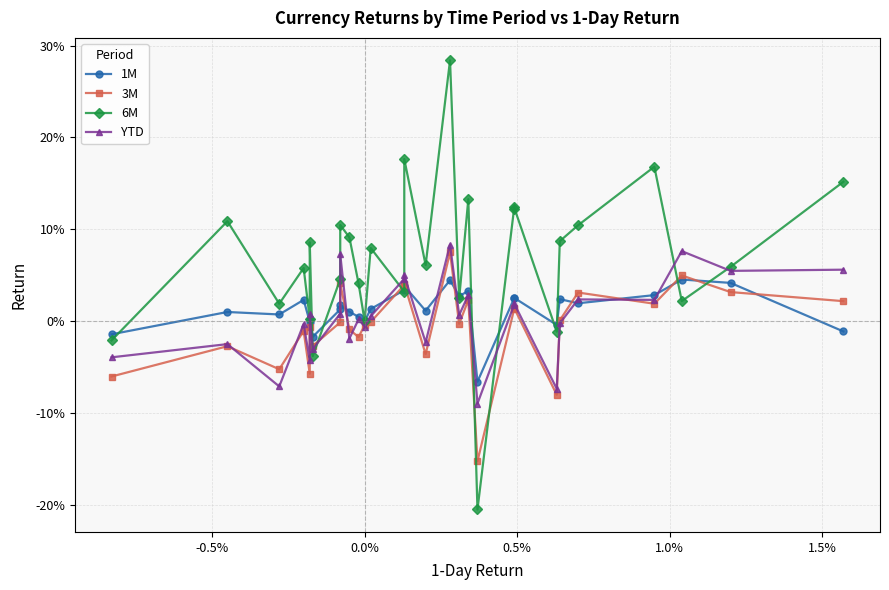

What is the average value of the 6M series?

0.1